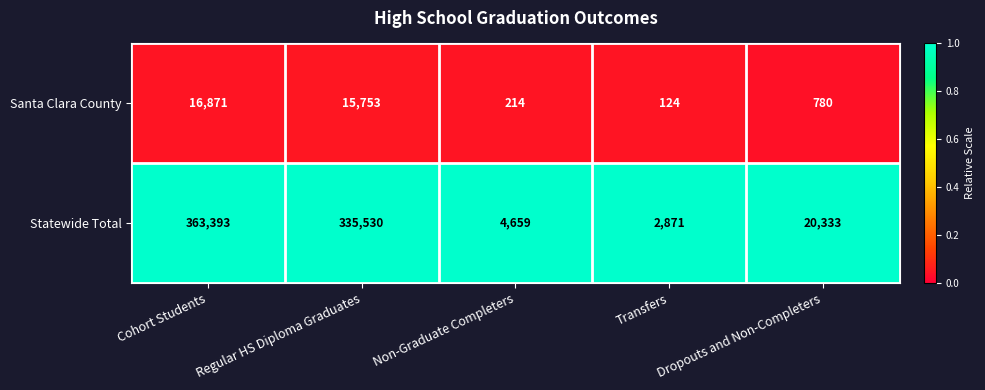

Which label corresponds to the largest value in the chart?

Cohort Students